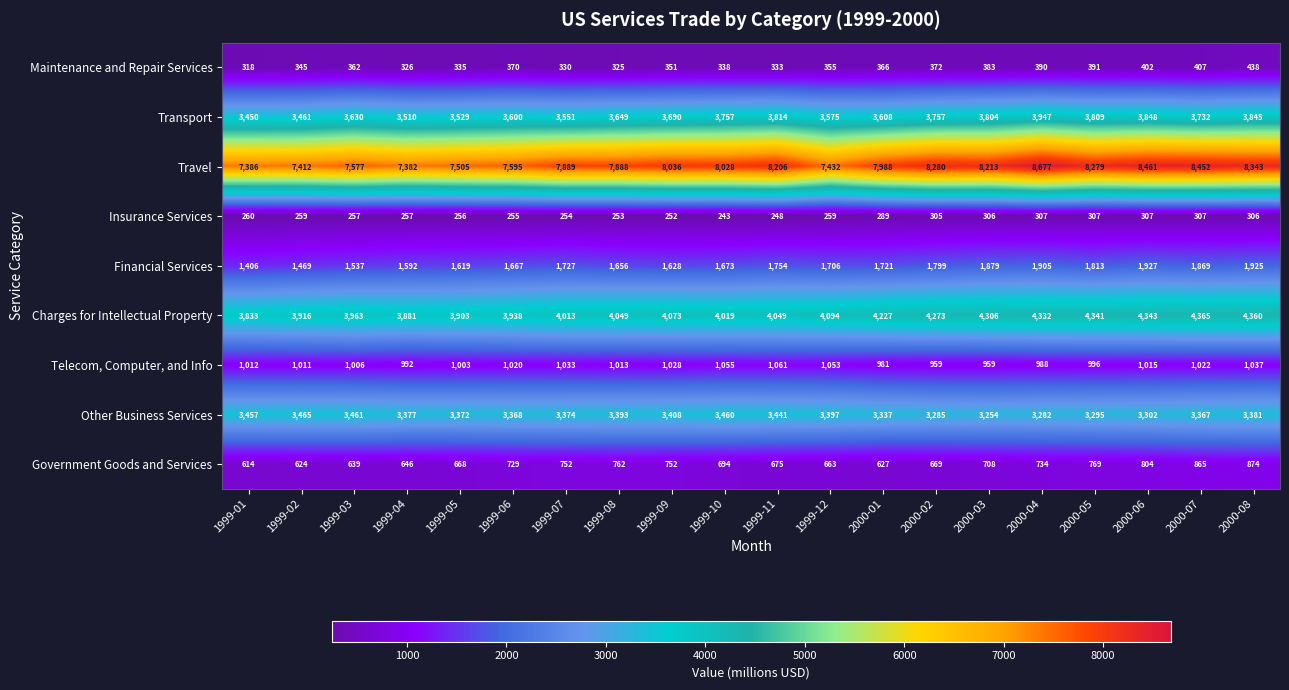

Is the value of Transport at 1999-05 greater than the value of Insurance Services at 1999-10?

Yes